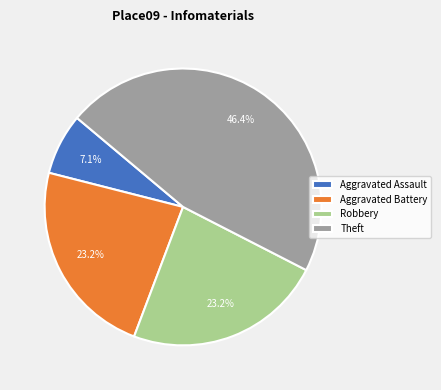

What is the smallest slice in the pie chart?

Aggravated Assault